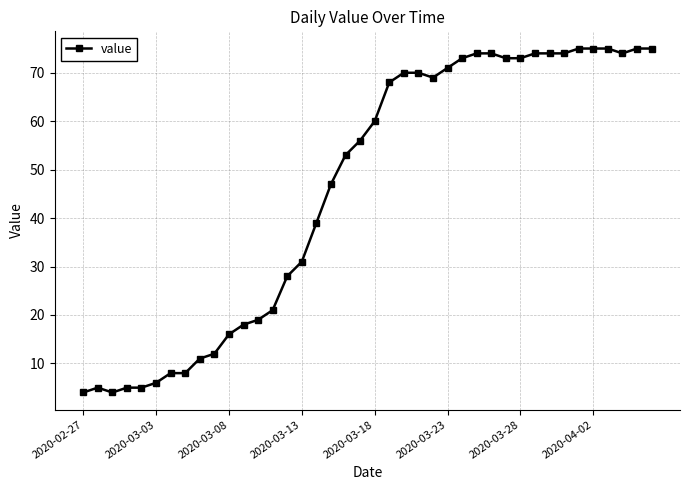

What is the average value?

46